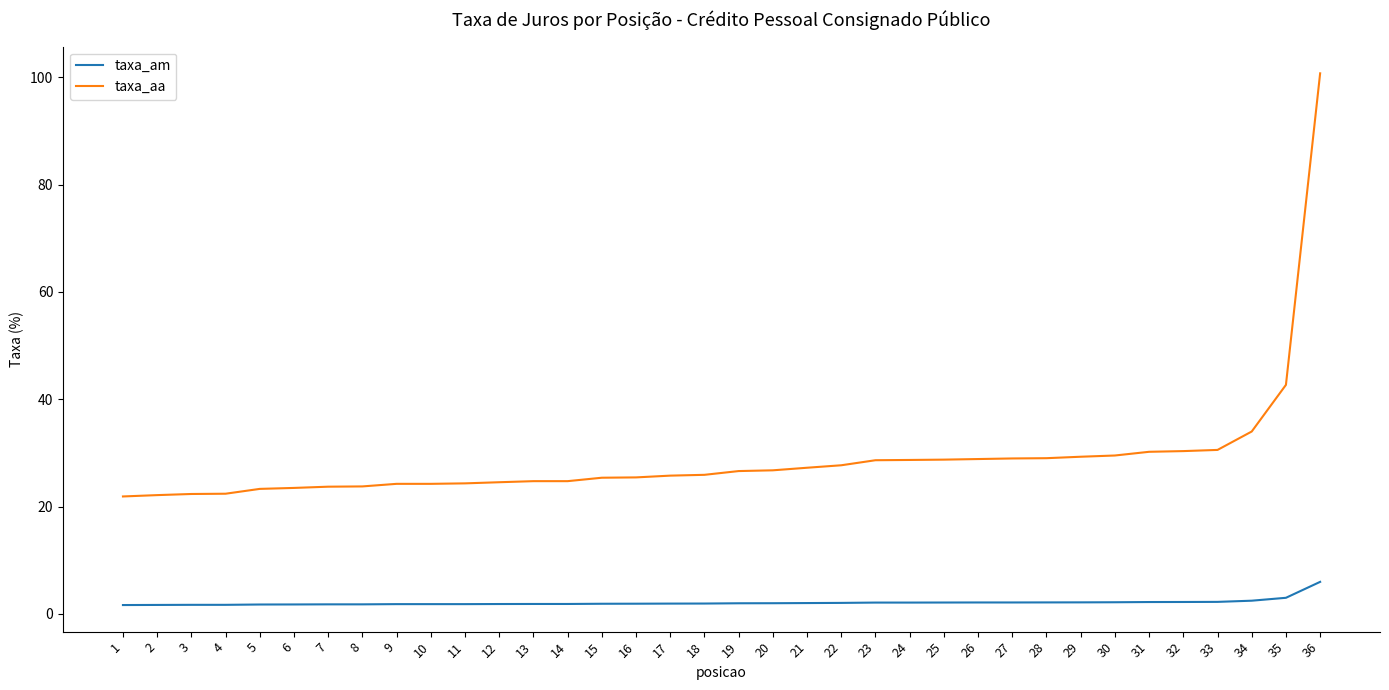

Rank the series by their maximum value, from lowest to highest.

taxa_am, taxa_aa